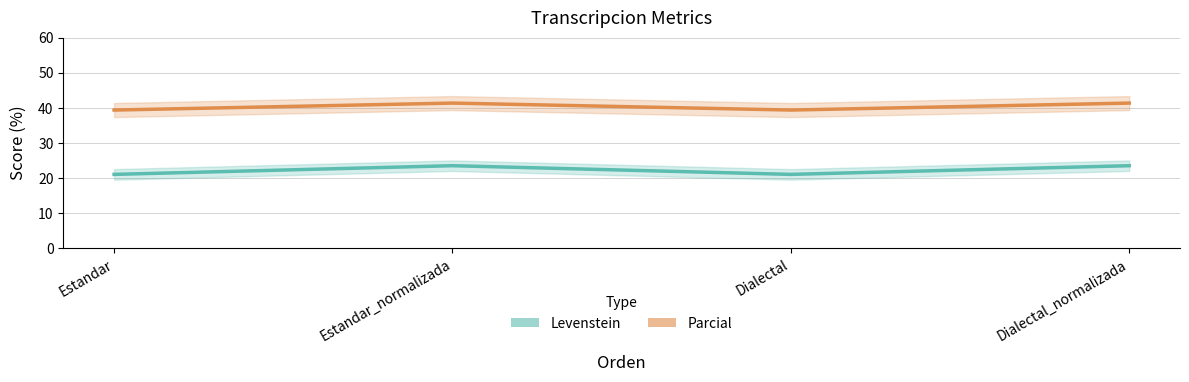

At how many categories does at least one series exceed 39?

4